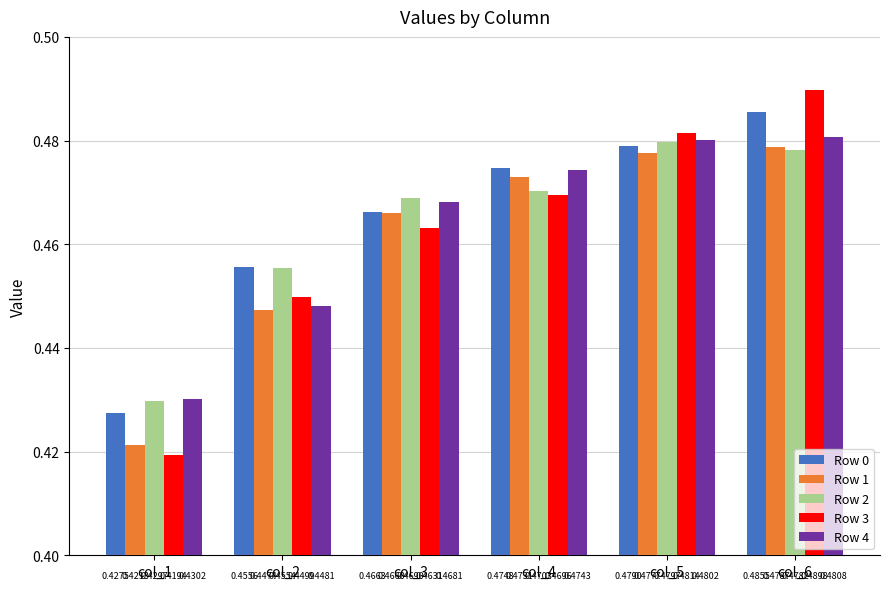

What are all the series names shown in the legend?

Row 0, Row 1, Row 2, Row 3, Row 4